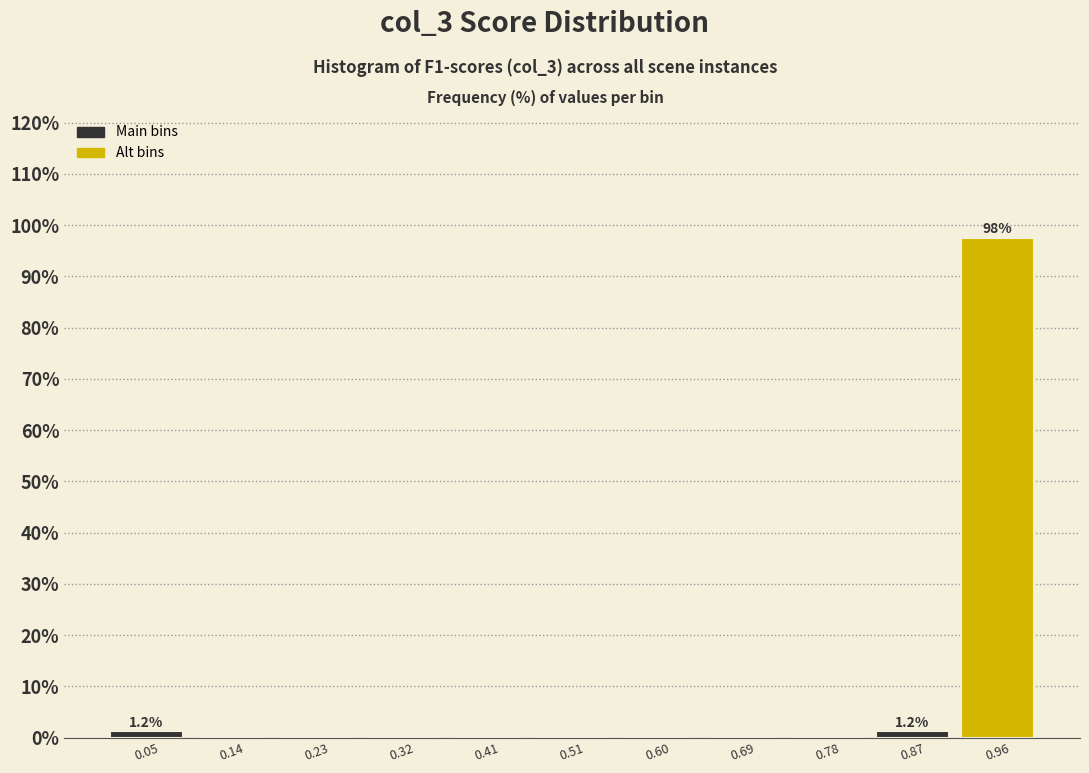

Over which range of the x-axis is the bar tallest?

0.92 to 1.01